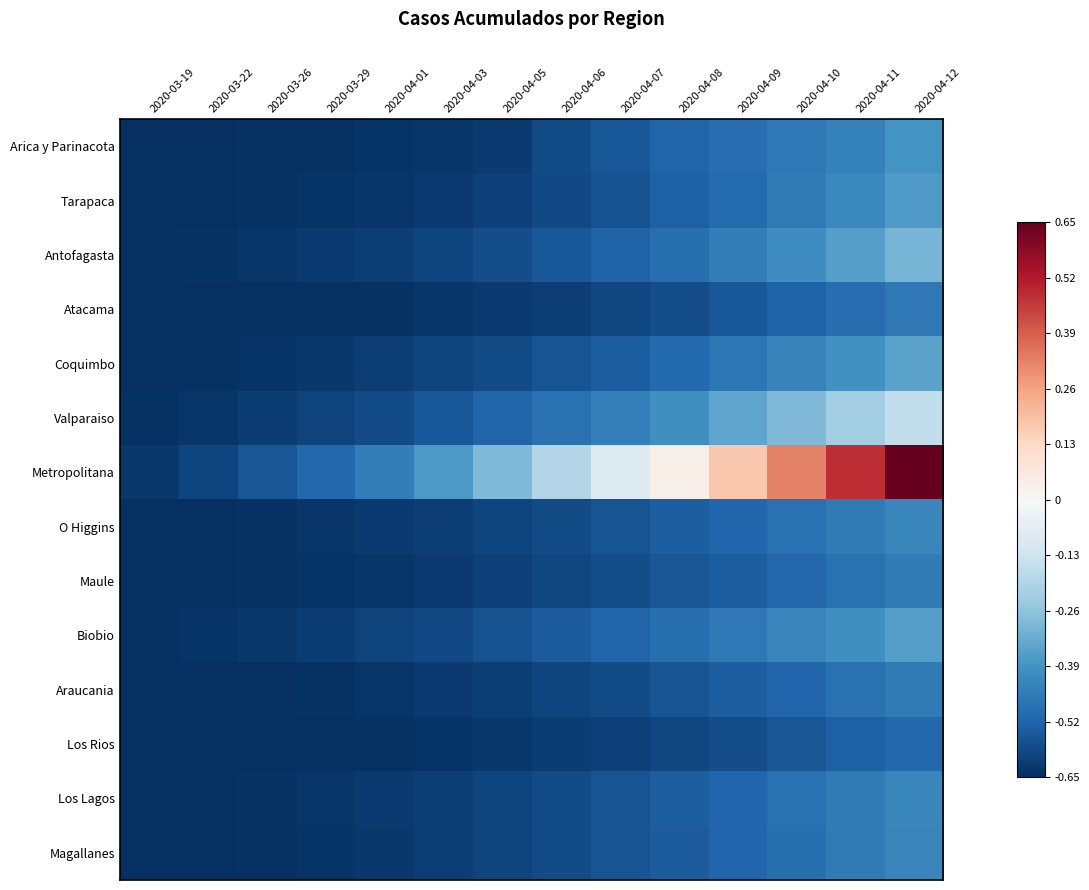

What is the minimum value shown in the chart?

-0.7